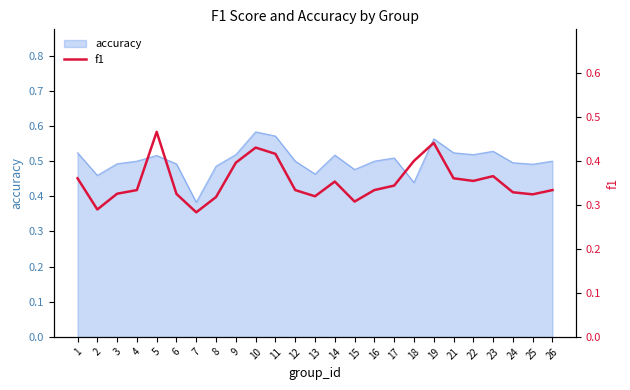

Which label corresponds to the smallest value in the chart?

7